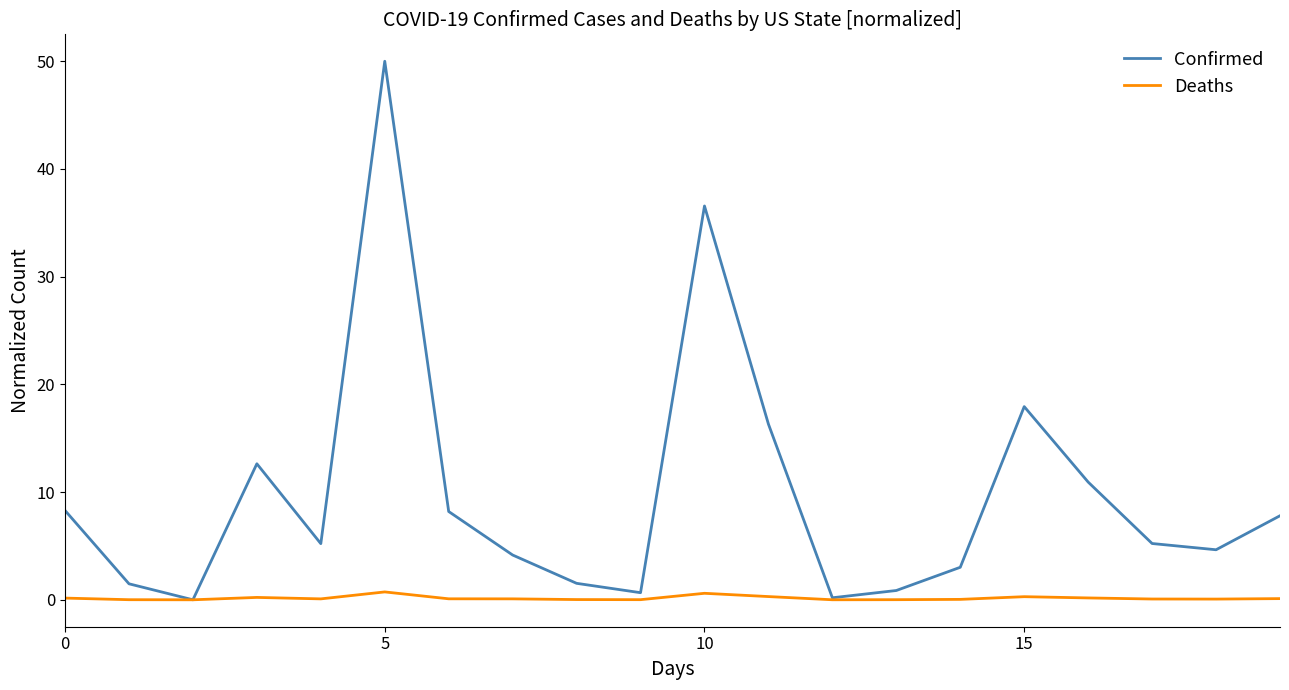

List the series in order of their peak value, lowest first.

Deaths, Confirmed